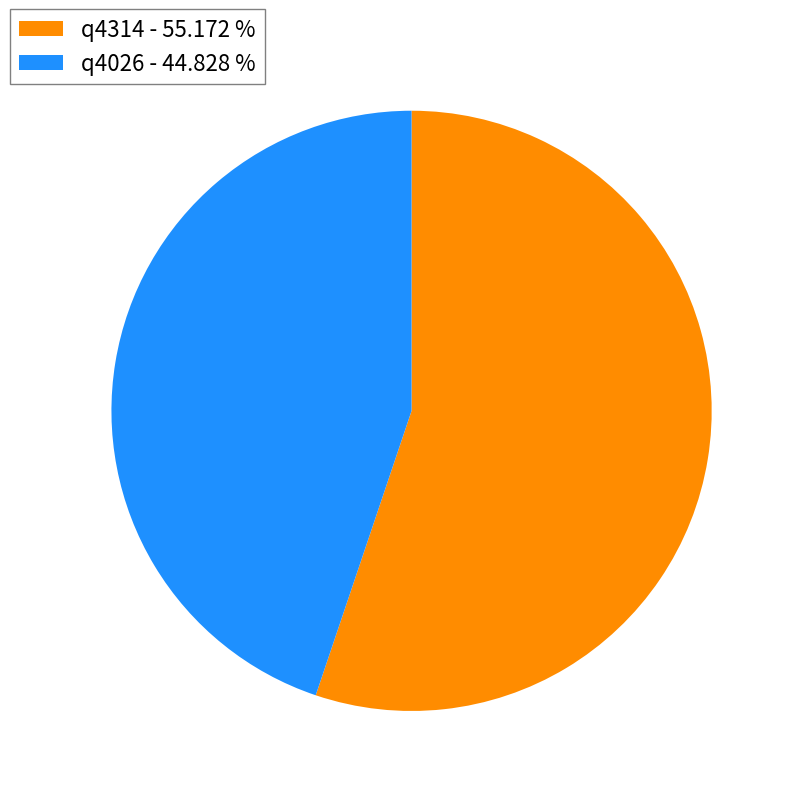

The q4314 slice represents 42% of the pie. True or false?

False